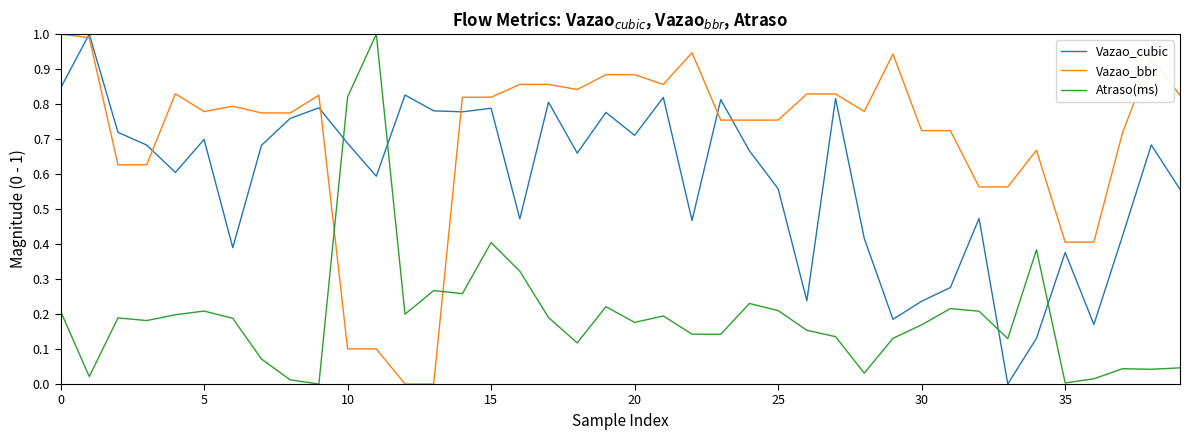

List the series in order of their overall mean, lowest first.

Atraso(ms), Vazao_cubic, Vazao_bbr